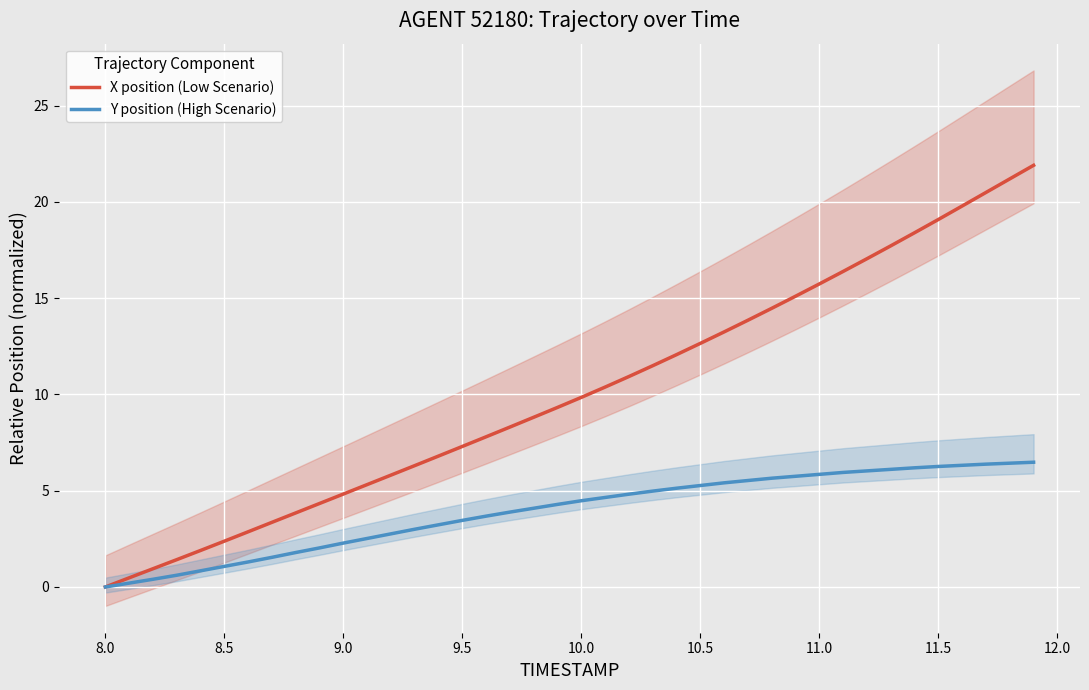

Does the chart display data point markers on the line(s)?

No